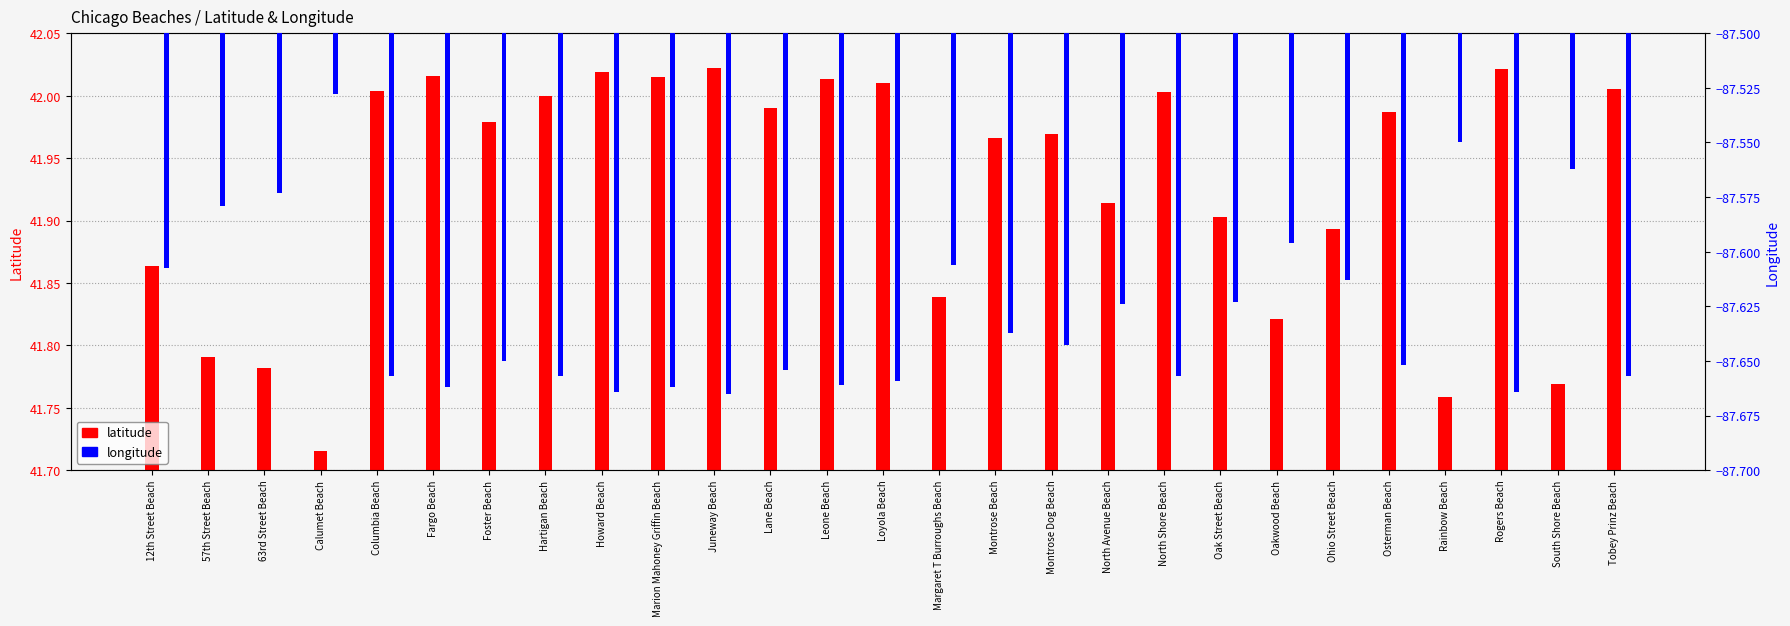

What is the greatest value displayed?

42.0